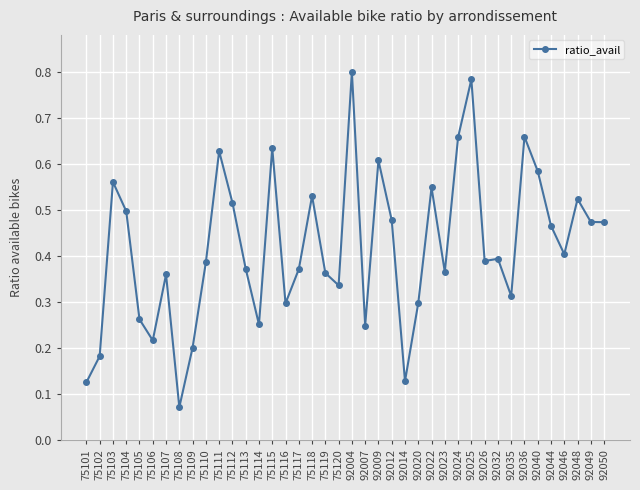

Where is the first local maximum?

75103